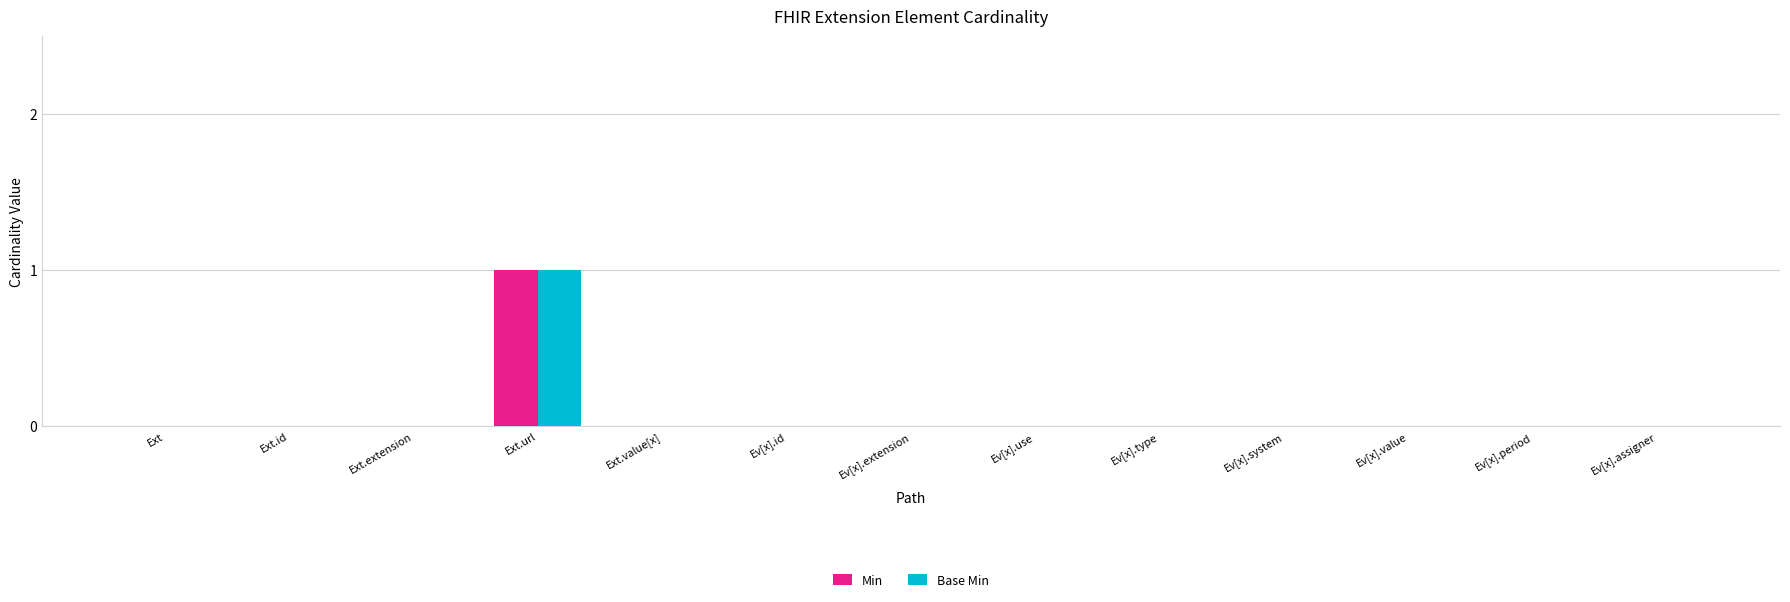

The Min series shows 0 at Ext.id. True or false?

True